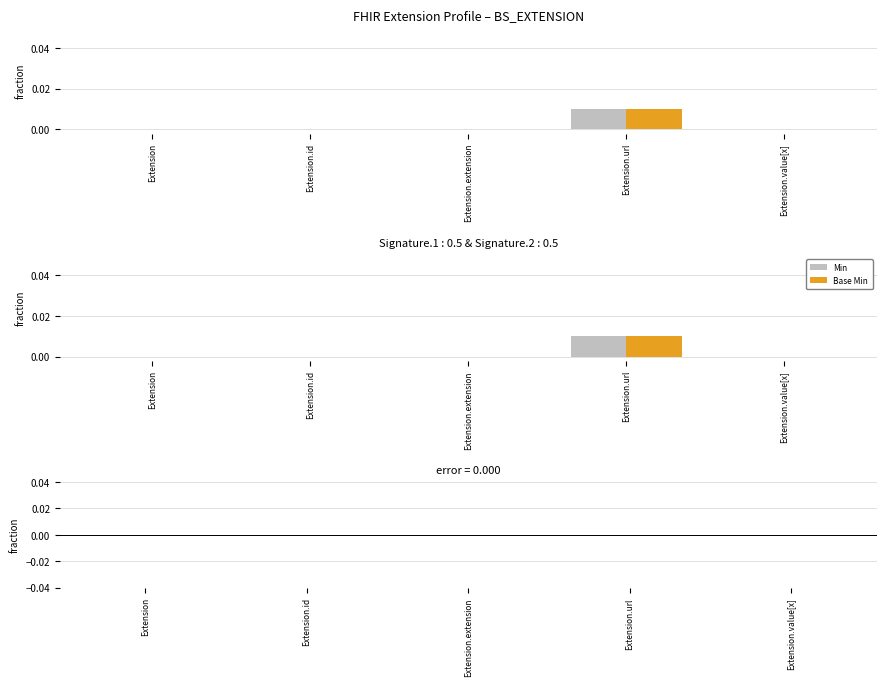

What is the label of the 5th bar from the left?

Extension.value[x]